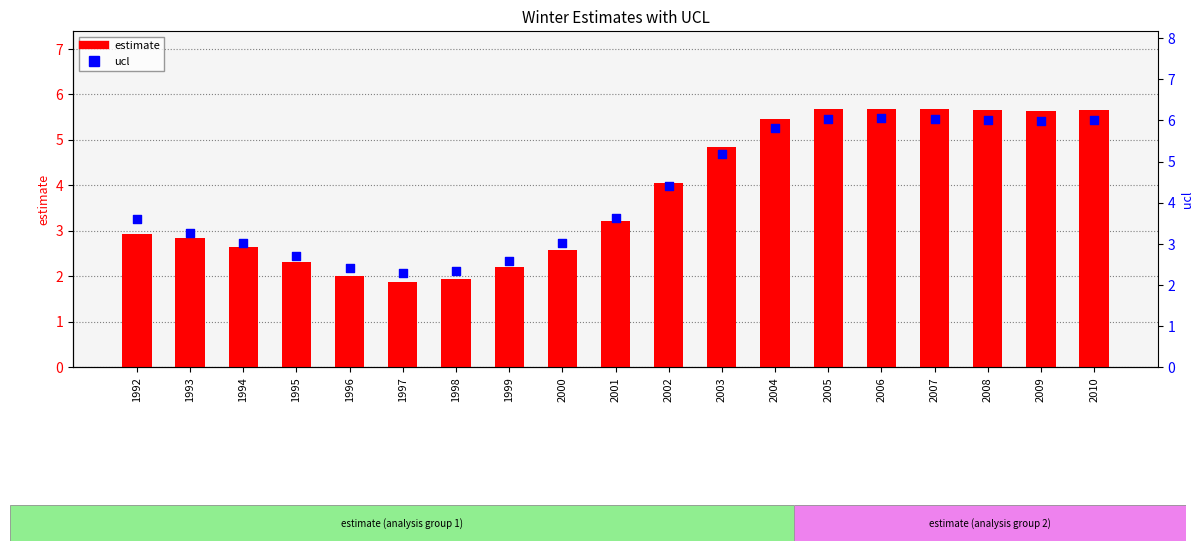

Is the value of estimate at 1997 greater than the value of ucl at 1992?

No